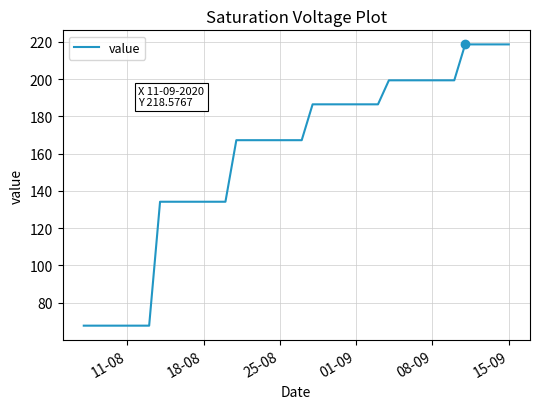

Does the chart display data point markers on the line(s)?

No